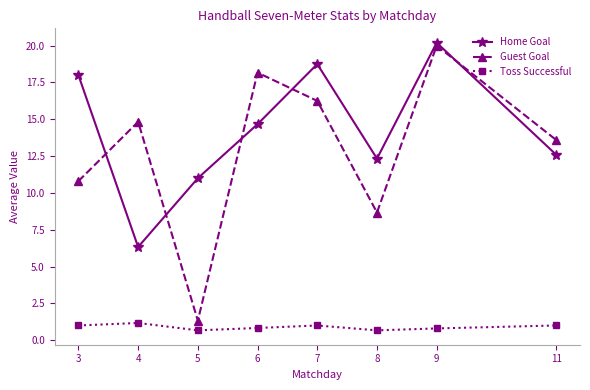

What are all the series names shown in the legend?

Home Goal, Guest Goal, Toss Successful